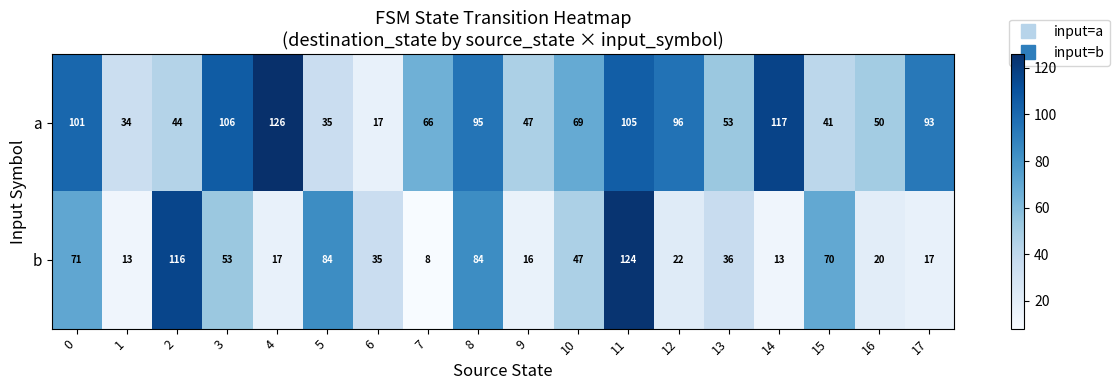

What is the sum of all b values?

846